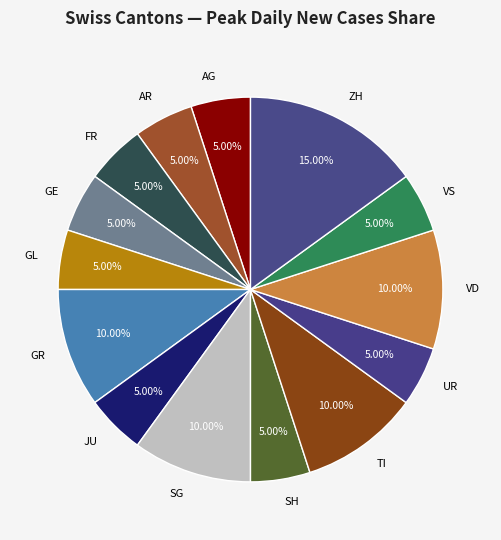

Is AR the majority of the pie?

No